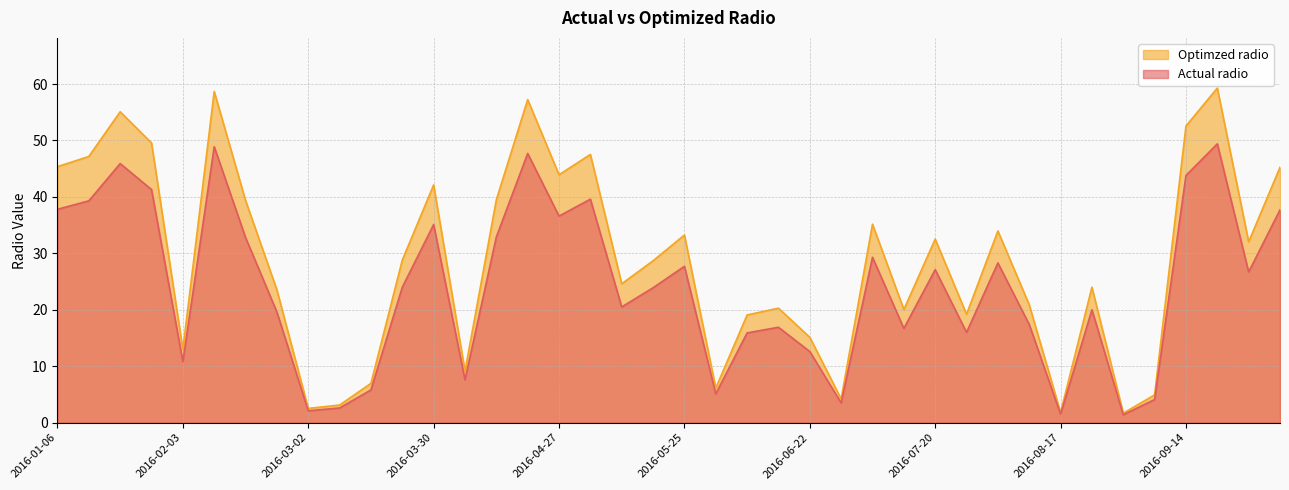

What is the difference between the maximum and minimum values in the Actual radio series?

48.0